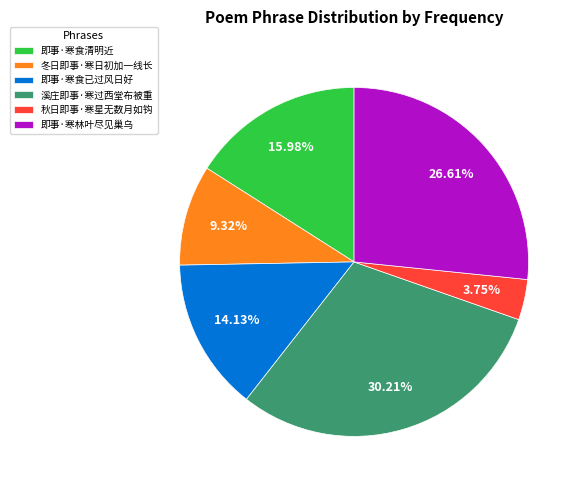

Does 即事·寒食已过风日好 account for over 50% of the chart?

No